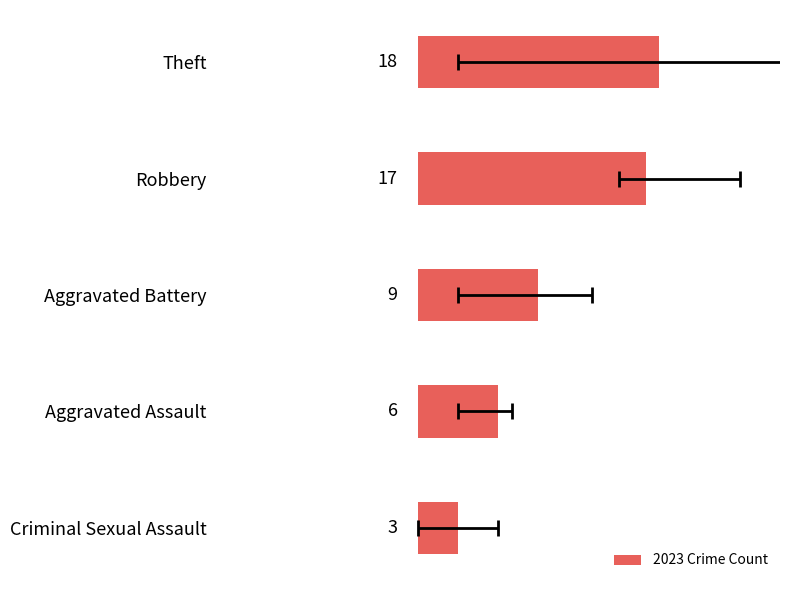

What is the sum of the values at Criminal Sexual Assault and Aggravated Battery?

12